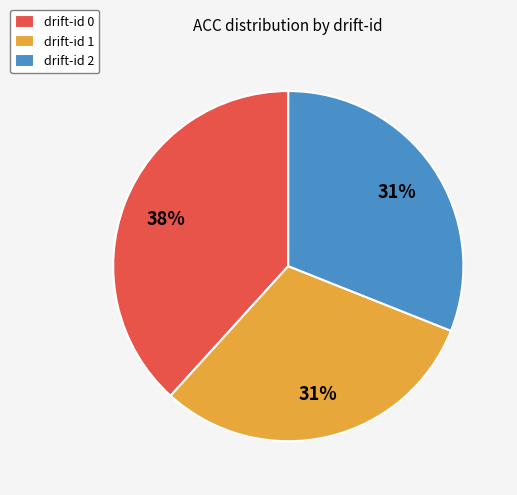

Is there any slice that represents more than half of the pie?

No